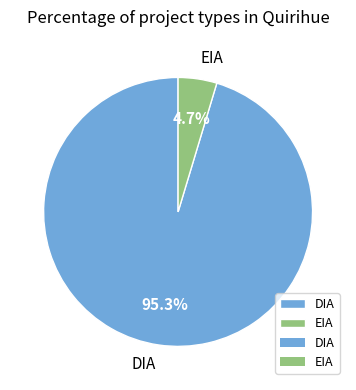

Does DIA account for over 50% of the chart?

Yes